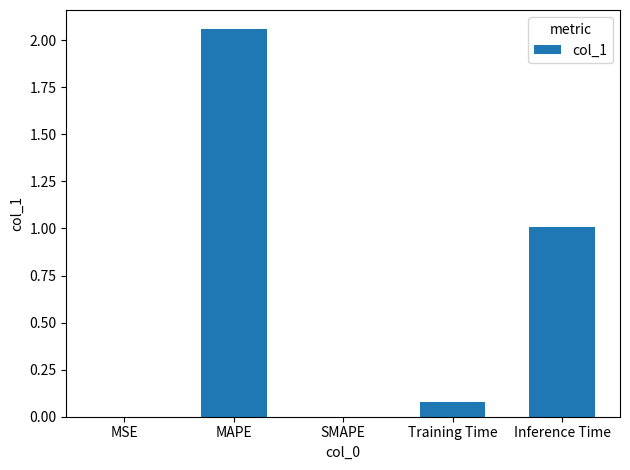

At which label is the value closest to 1?

Inference Time